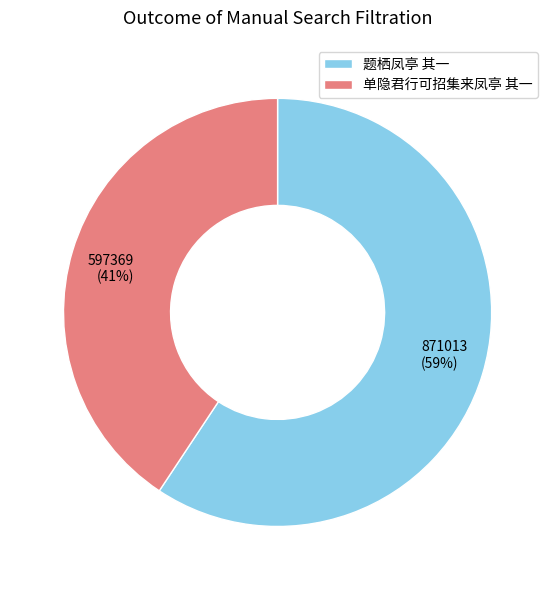

How many slices are in this pie chart?

2